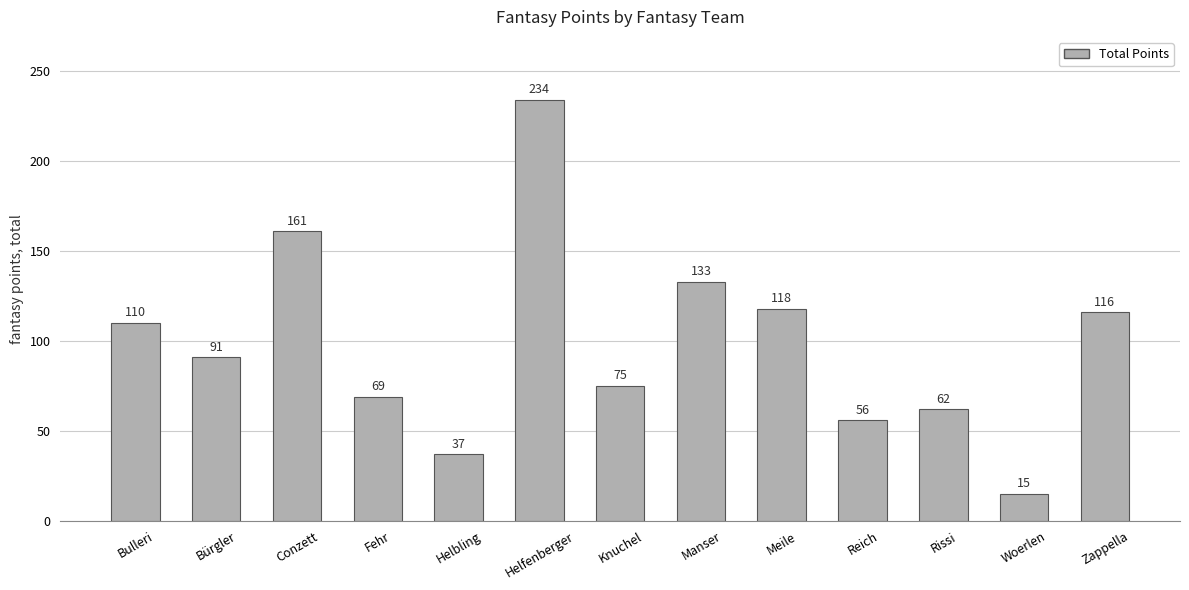

Reading right to left, list all the values displayed in this chart.

116	15	62	56	118	133	75	234	37	69	161	91	110